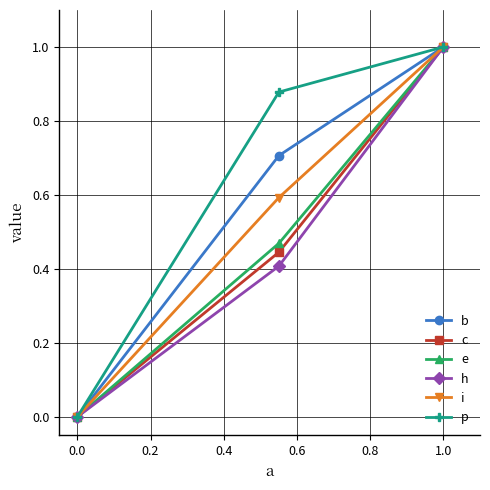

How many positive values does the p series have?

2